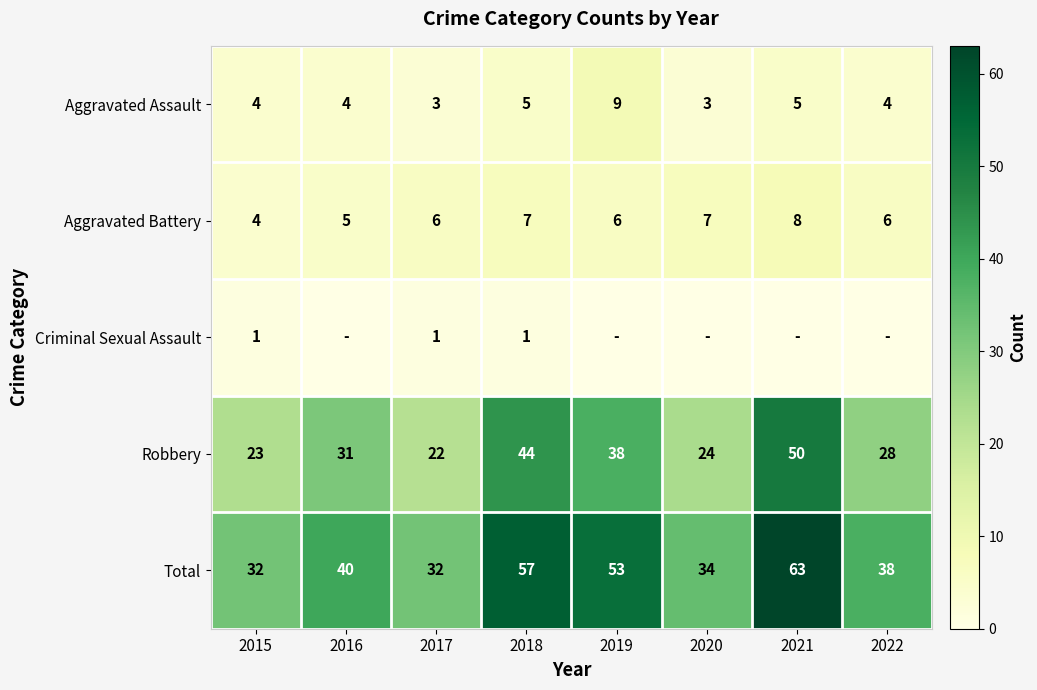

How many data points in Aggravated Assault are less than 4?

2